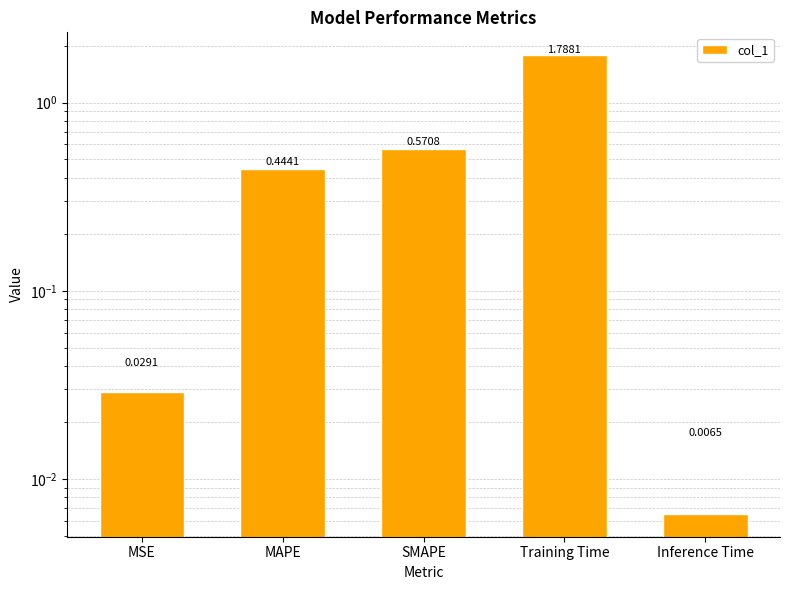

What is the sum of the values at Training Time and MAPE?

2.2